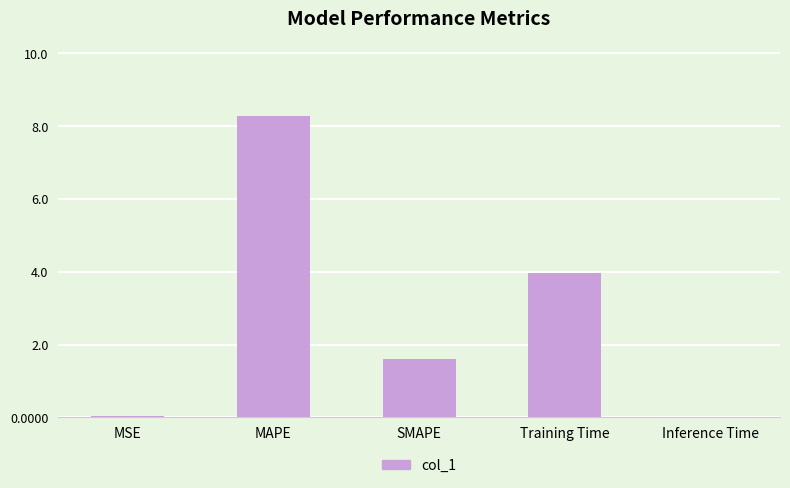

True or false: the data shows 0.0 at MSE.

True